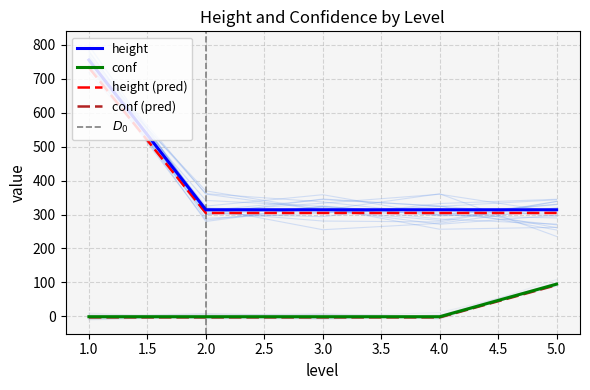

How many data points in height are less than 554?

4